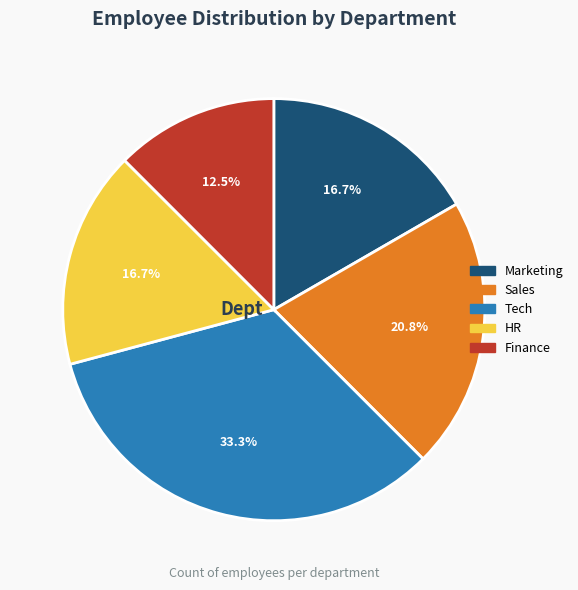

Does any single category account for the majority?

No